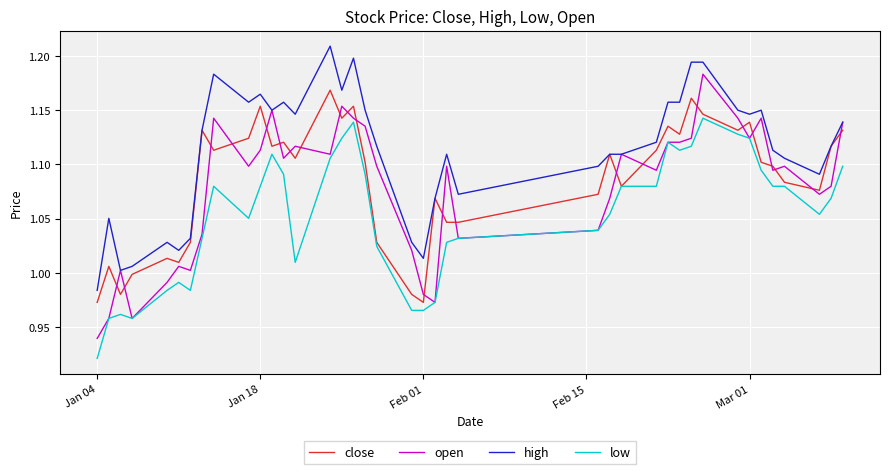

True or false: close and open cross at least once.

True